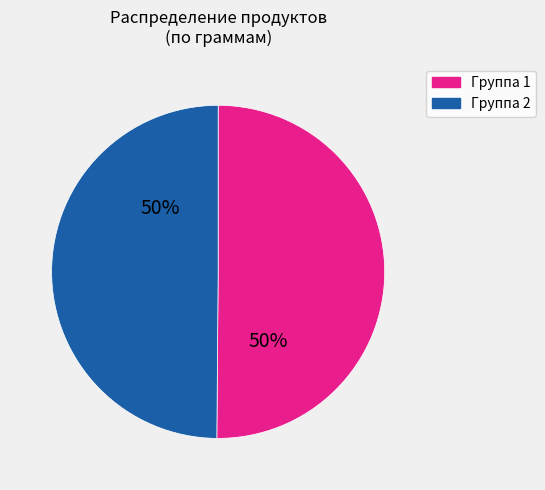

Count the number of slices in the pie.

2